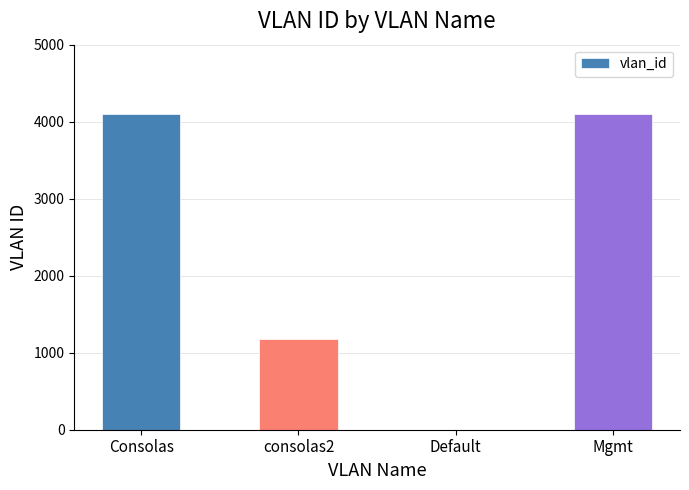

What is the sum of all values?

9362